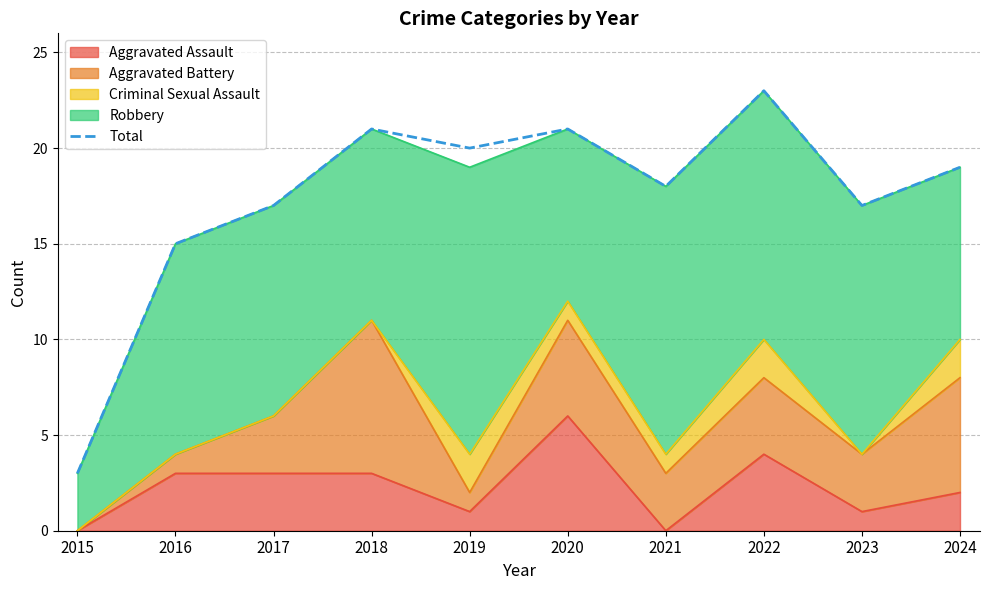

List the labels in order of value, largest first.

2022, 2018, 2020, 2019, 2024, 2021, 2017, 2023, 2016, 2015